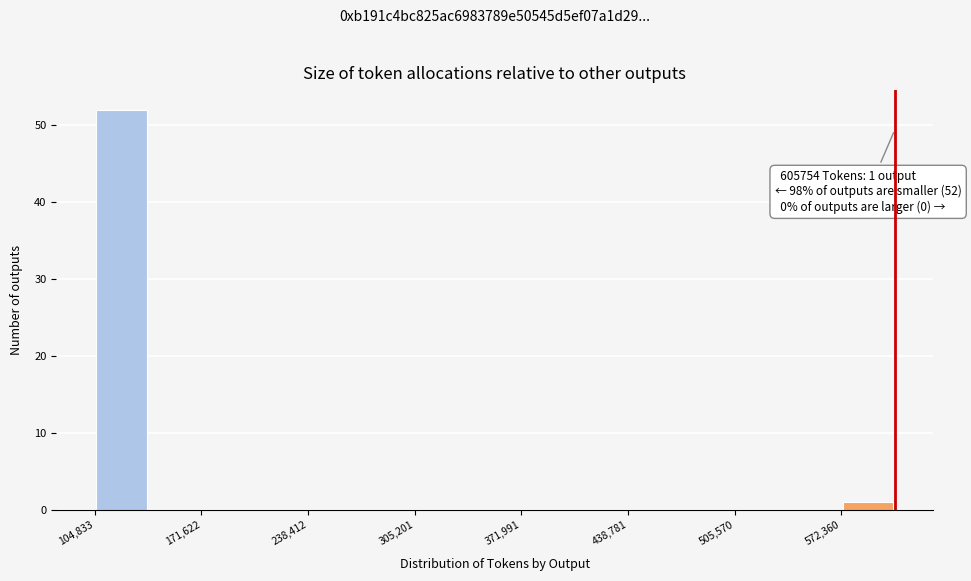

Around what value on the x-axis is the tallest bar? Give the approximate position of its centre, as read against the axis.

120000